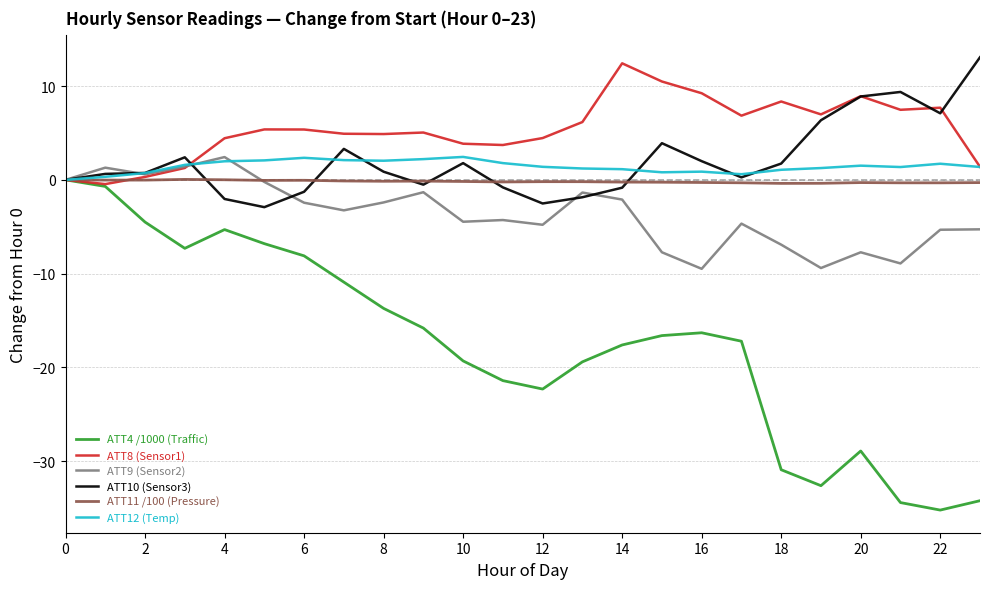

How many lines are shown in the chart?

6